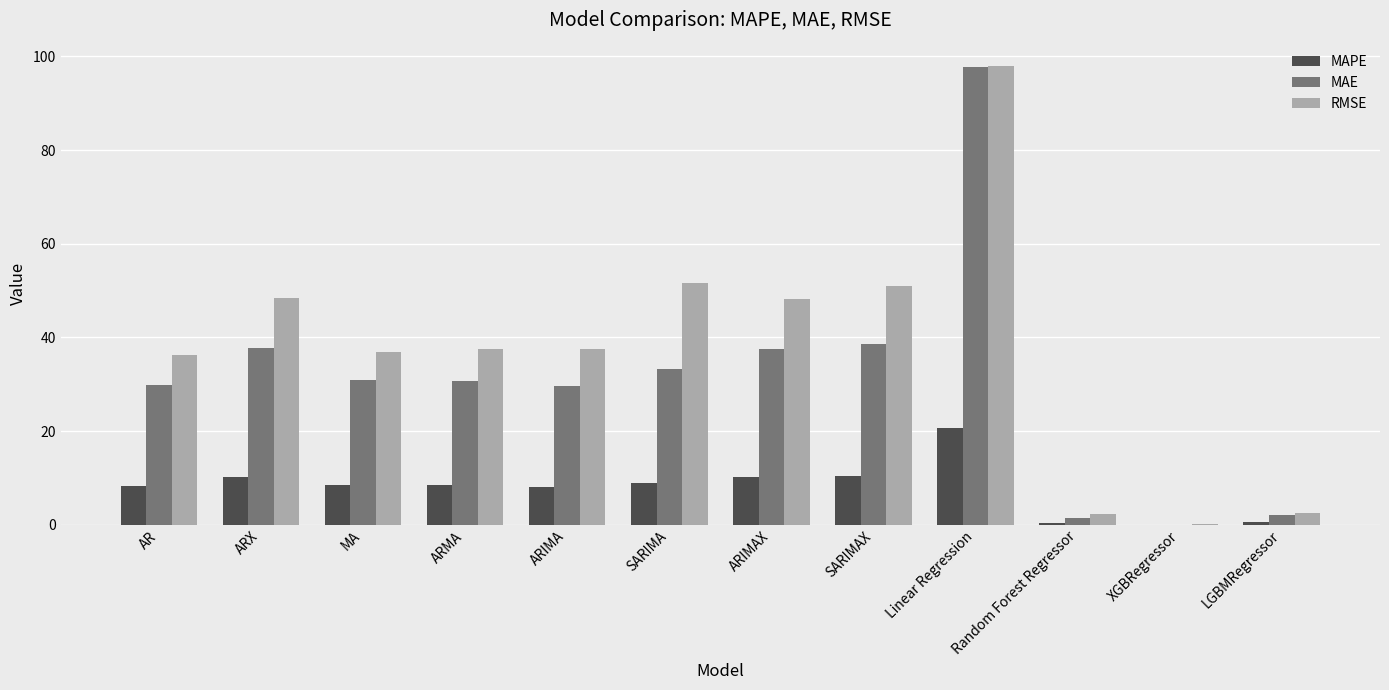

Is it true that MAE equals 52.3 at MA?

False